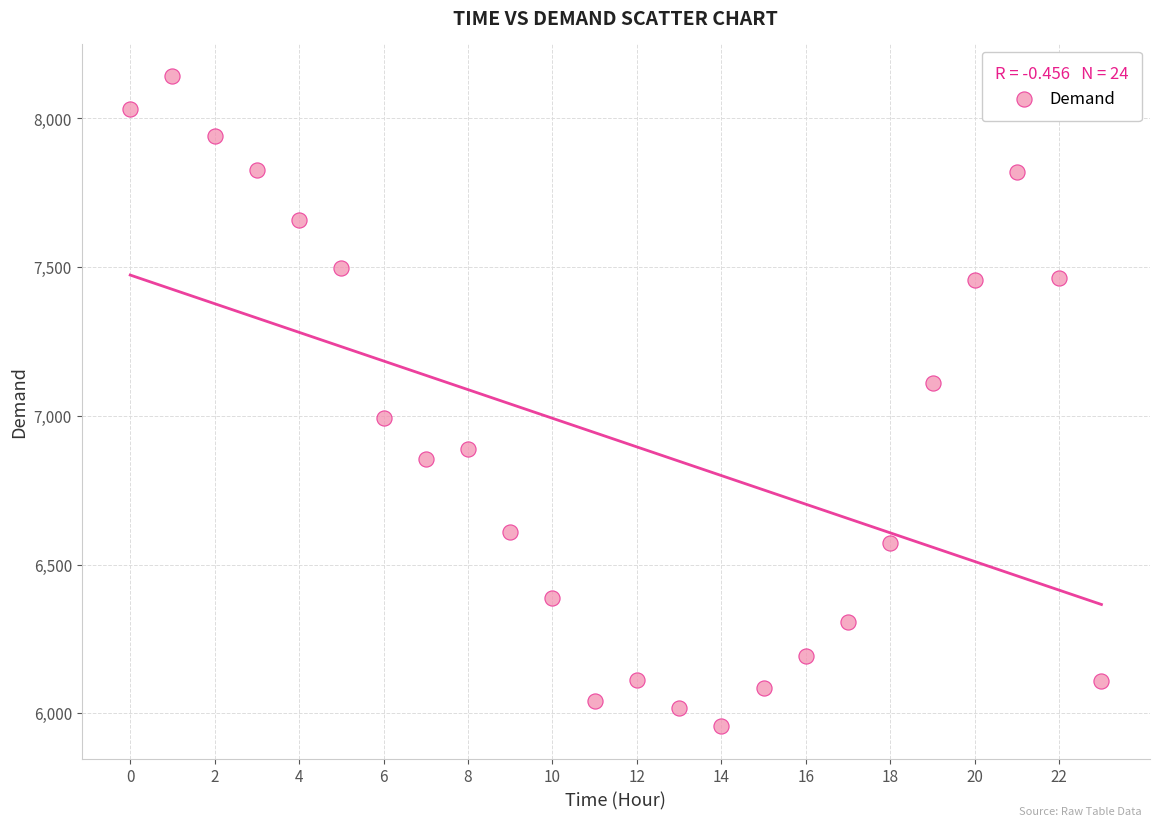

What is the range of Y values (max minus min)?

2186